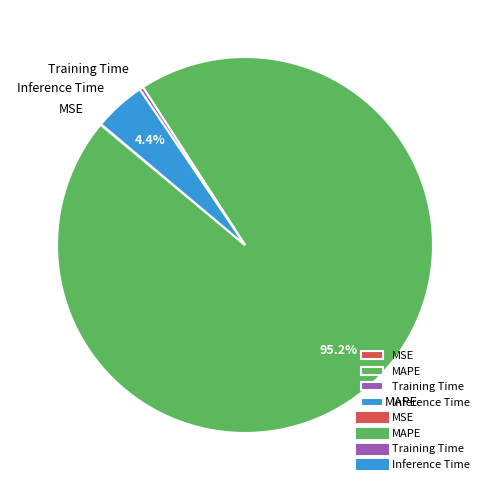

To the nearest percent, what is the average slice percentage?

25%